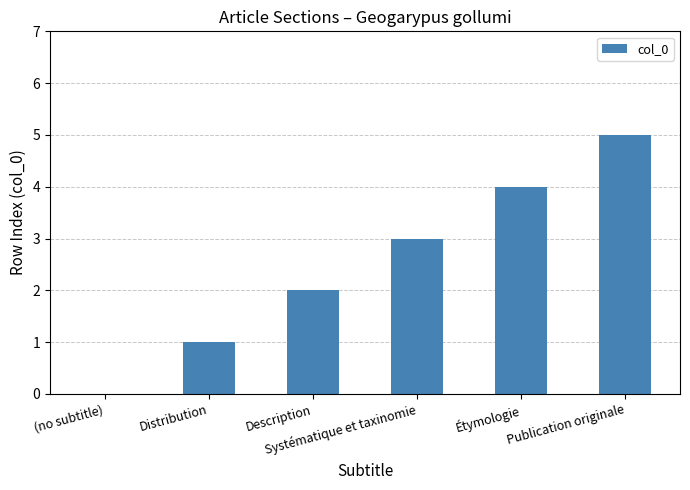

What is the change in value from (no subtitle) to Distribution?

+1